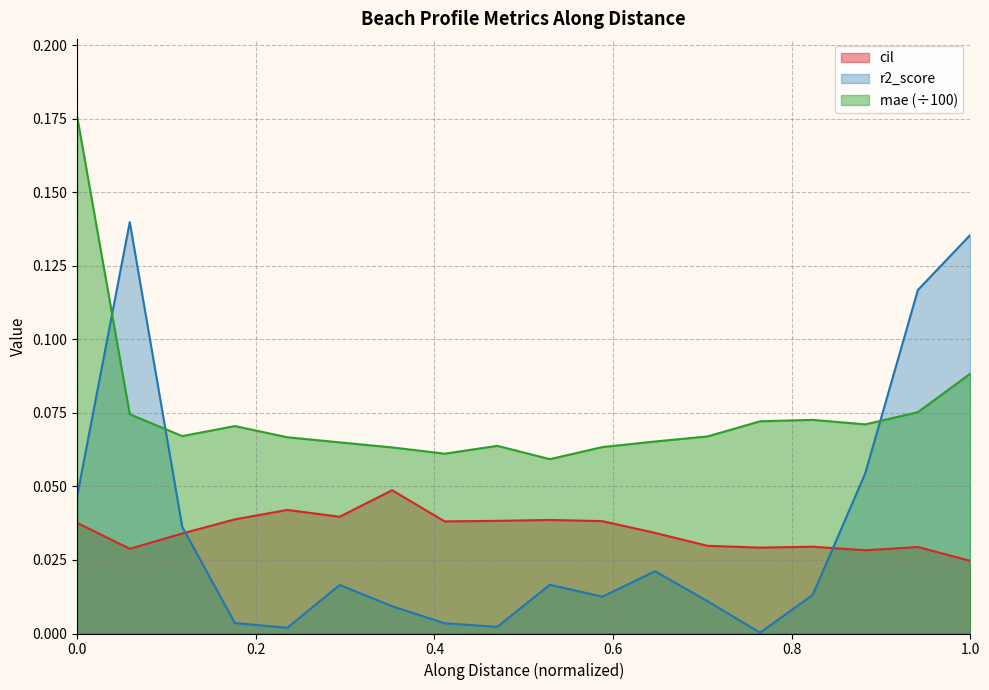

Does the chart display data point markers on the line(s)?

No